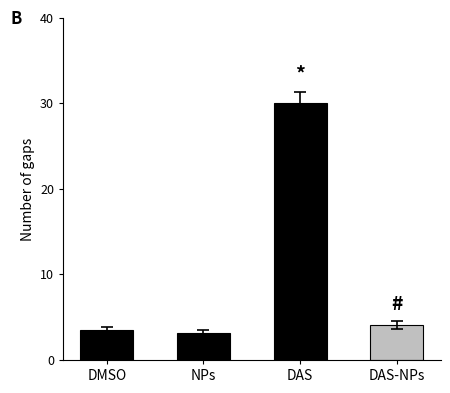

What is the difference between the second highest and minimum values?

0.9